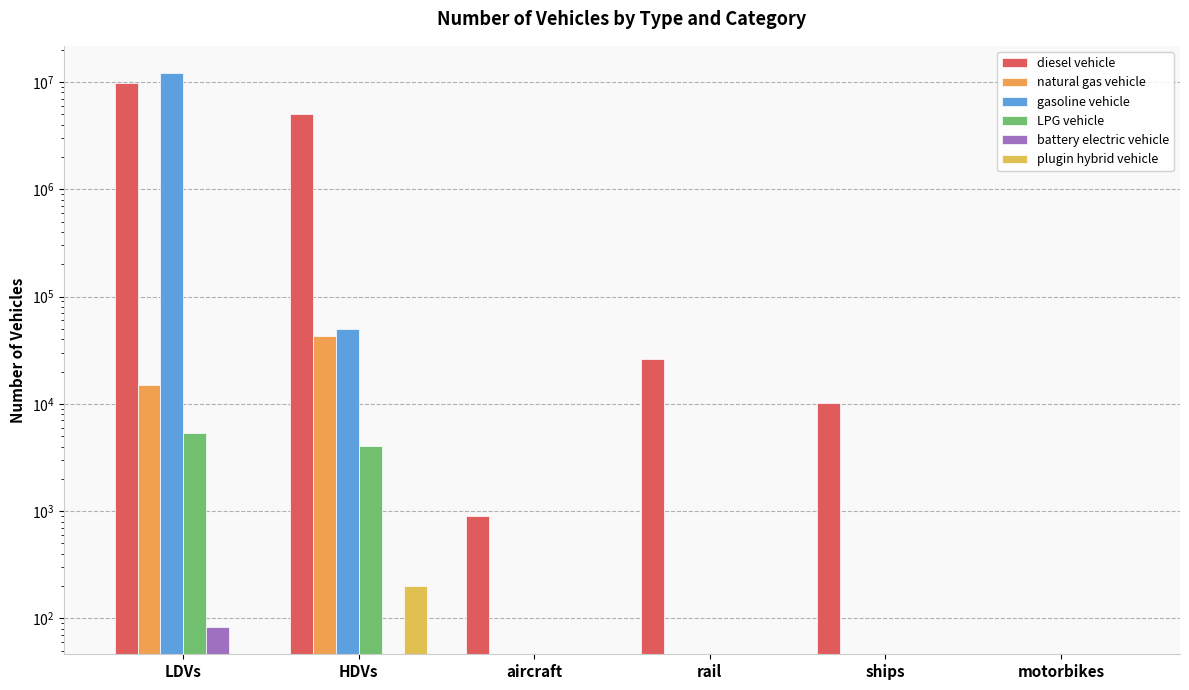

Which series has the largest total across all categories?

diesel vehicle